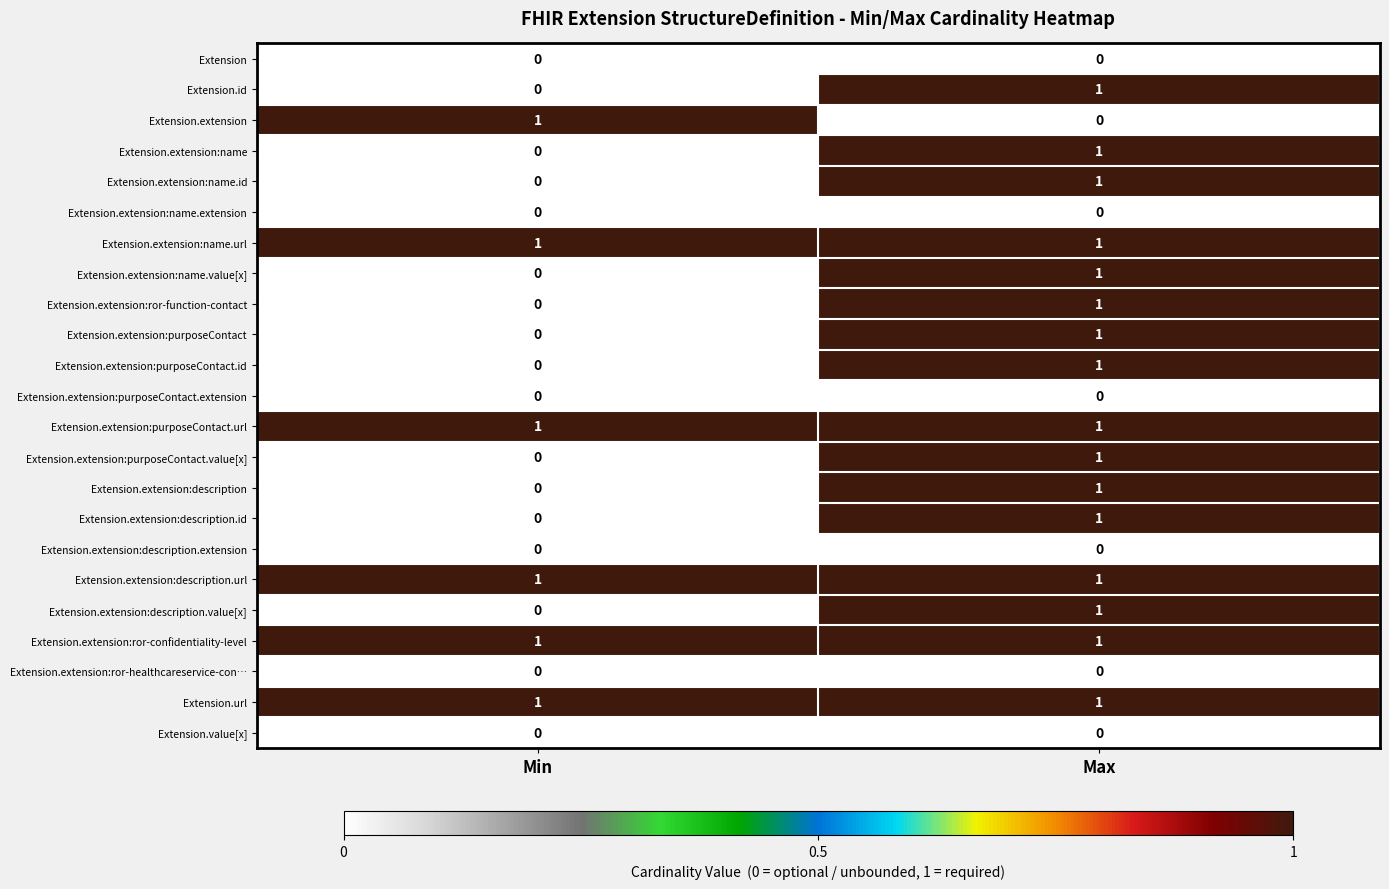

The value of Extension.id at Min is 1. True or false?

False